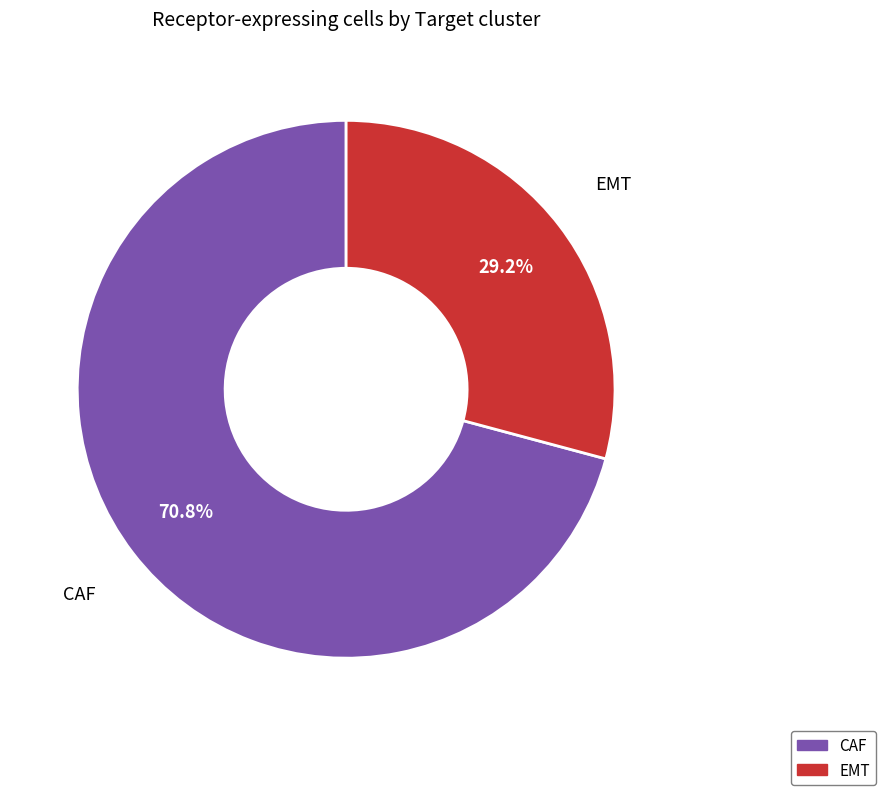

Which category has the biggest portion of the pie?

CAF